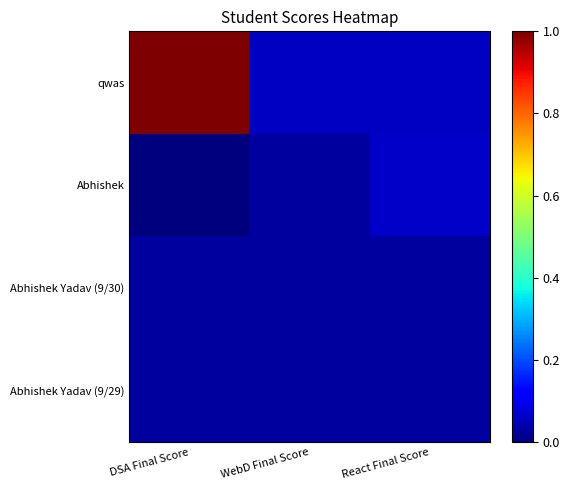

Reading left to right, list all the values displayed in this chart.

qwas: DSA Final Score=1.0	WebD Final Score=0.1	React Final Score=0.1
Abhishek: DSA Final Score=0.0	WebD Final Score=0.0	React Final Score=0.1
Abhishek Yadav (9/30): DSA Final Score=0.0	WebD Final Score=0.0	React Final Score=0.0
Abhishek Yadav (9/29): DSA Final Score=0.0	WebD Final Score=0.0	React Final Score=0.0